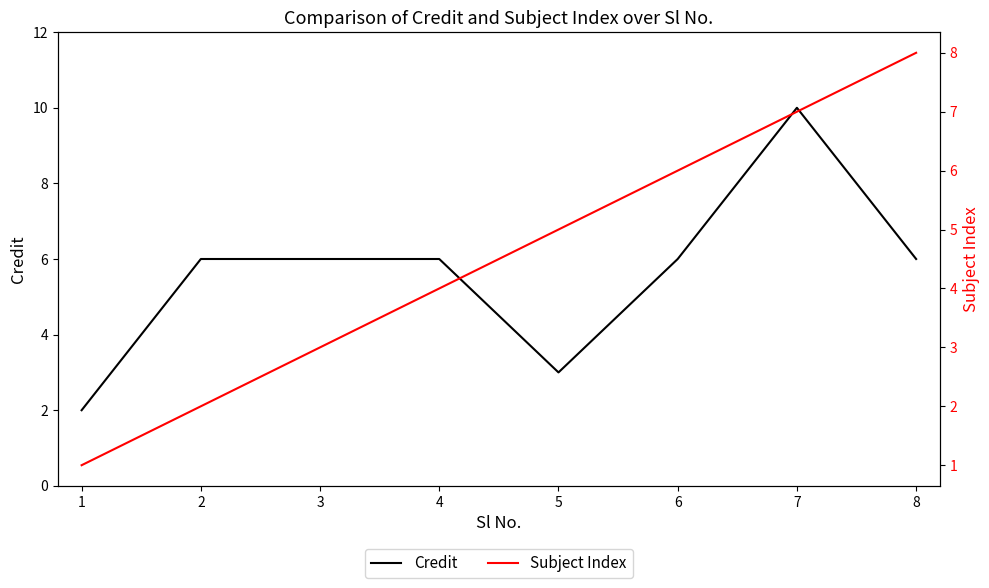

What is the value of the Subject Index point at the 6th from the left?

6